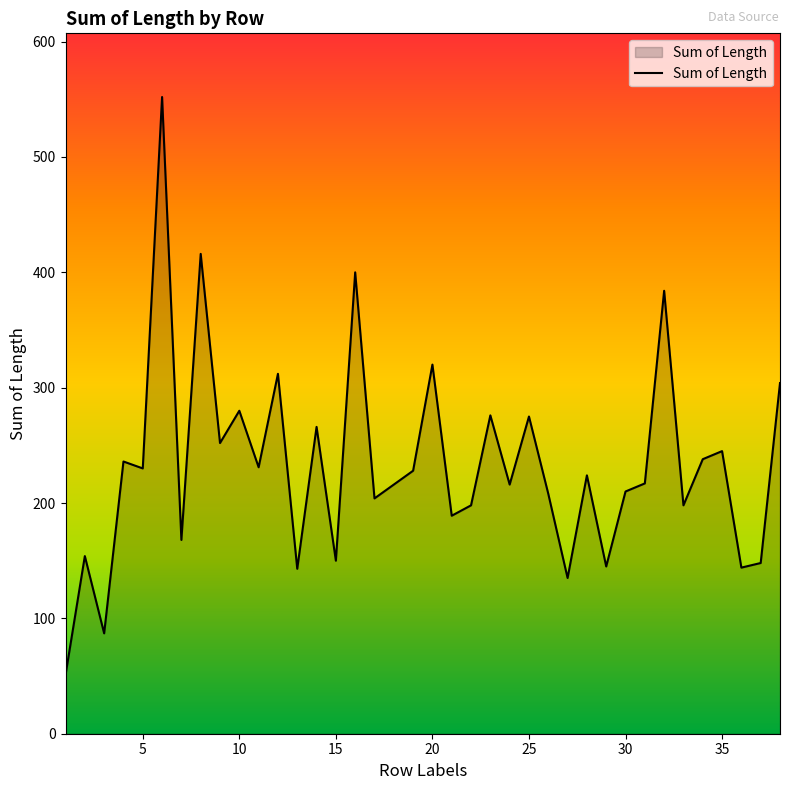

What is the difference between the maximum and minimum values?

501